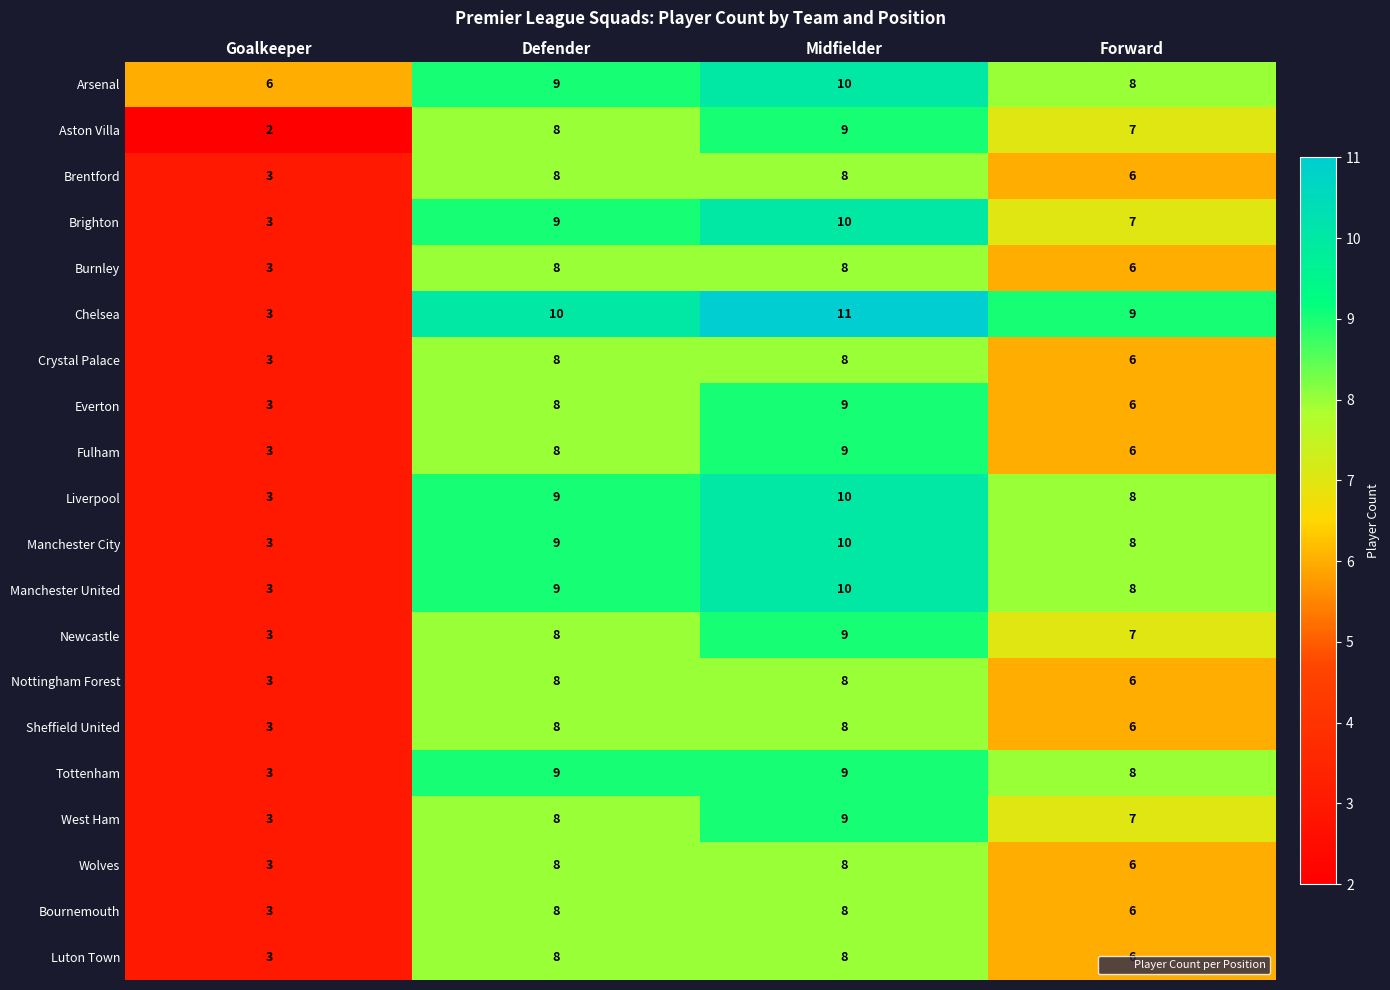

Rank the categories by Everton value from lowest to highest.

Goalkeeper, Forward, Defender, Midfielder